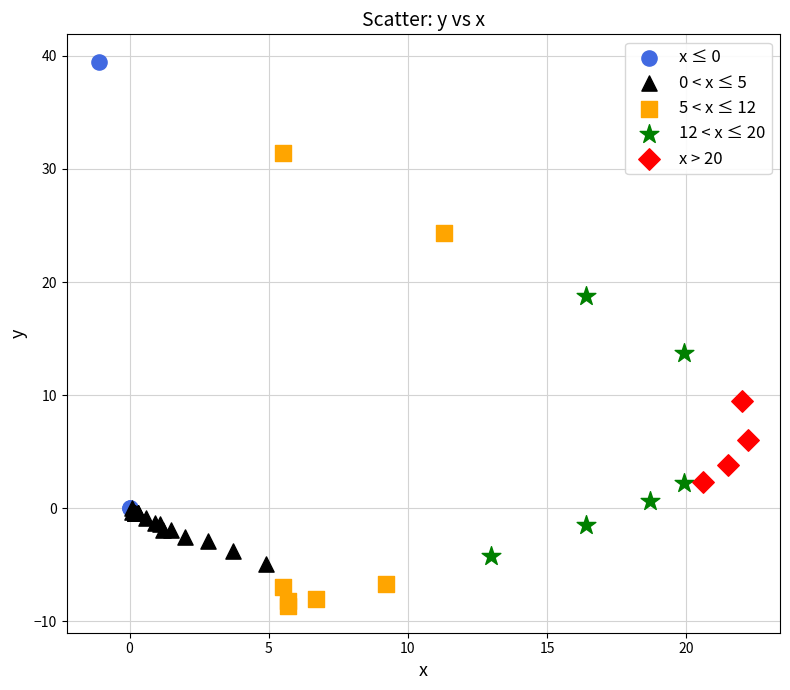

Which series contains the highest Y value?

x ≤ 0